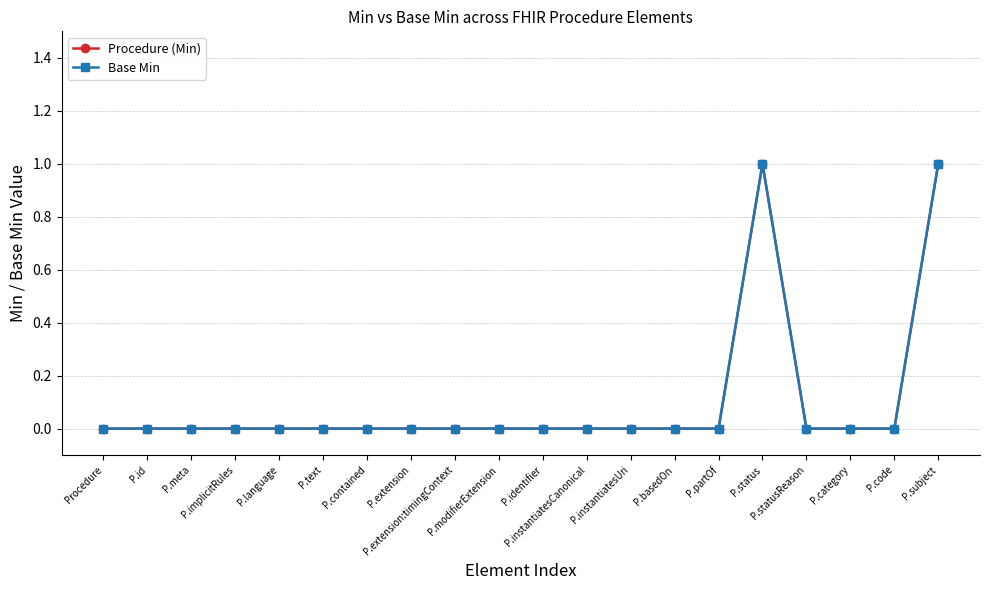

True or false: Base Min and Procedure (Min) cross at least once.

False